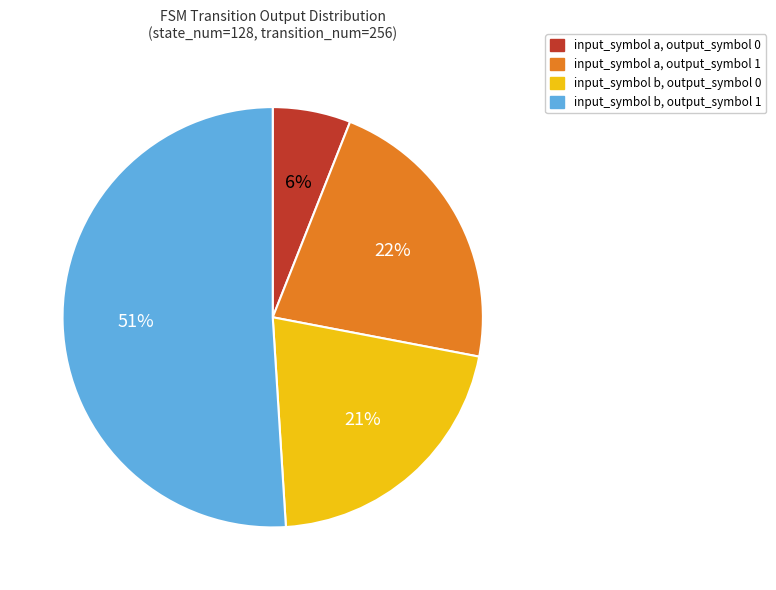

Do input_symbol a, output_symbol 0 and input_symbol b, output_symbol 1 together represent more than half of the pie?

Yes